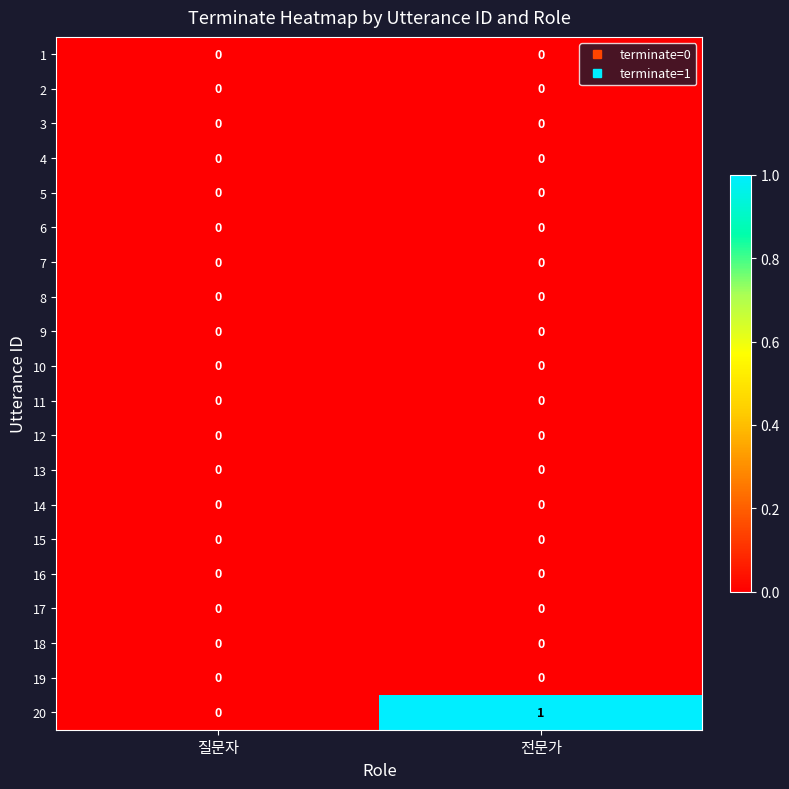

Which series has the largest range (max minus min)?

20